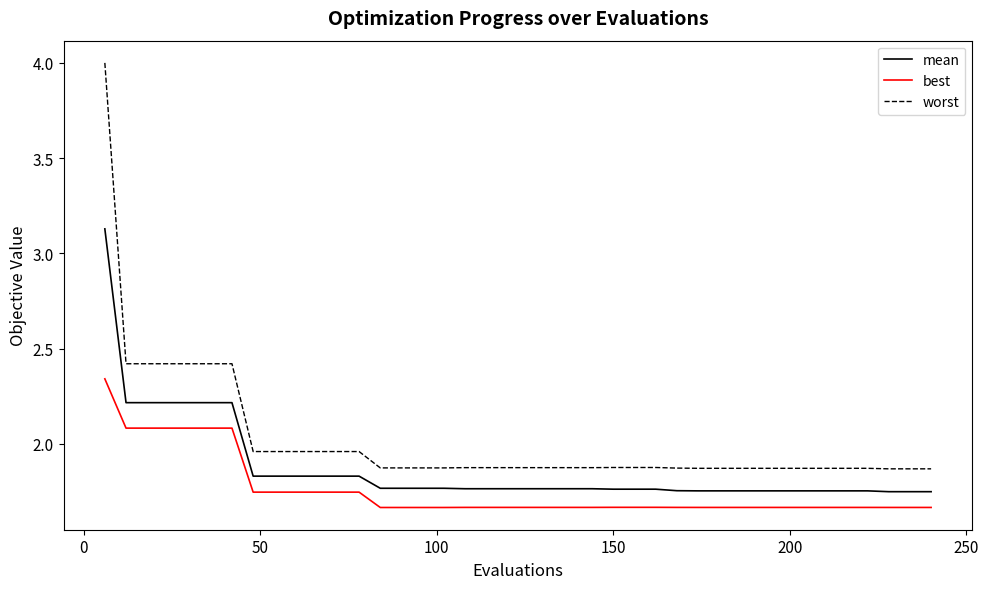

What is the maximum value for worst?

4.0